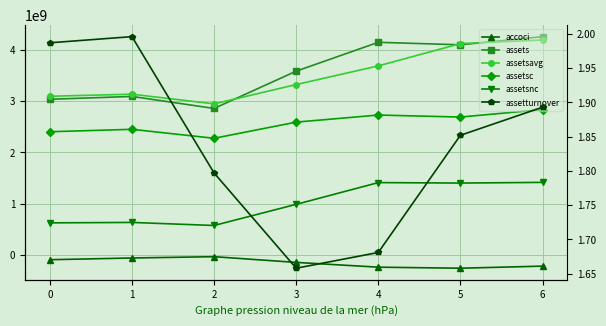

Reading left to right, transcribe all the data shown in this chart.

accoci: 0=-85500000.0	1=-51800000.0	2=-26600000.0	3=-138000000.0	4=-230500000.0	5=-250900000.0	6=-210300000.0
assets: 0=3034000000.0	1=3089600000.0	2=2855900000.0	3=3580800000.0	4=4142000000.0	5=4093600000.0	6=4252200000.0
assetsavg: 0=3092950000.0	1=3133125000.0	2=2944550000.0	3=3320525000.0	4=3683575000.0	5=4116125000.0	6=4187200000.0
assetsc: 0=2402900000.0	1=2450100000.0	2=2275700000.0	3=2589800000.0	4=2727800000.0	5=2688500000.0	6=2833800000.0
assetsnc: 0=631100000.0	1=639500000.0	2=580200000.0	3=991000000.0	4=1414200000.0	5=1405100000.0	6=1418400000.0
assetturnover: 0=2.0	1=2.0	2=1.8	3=1.7	4=1.7	5=1.9	6=1.9